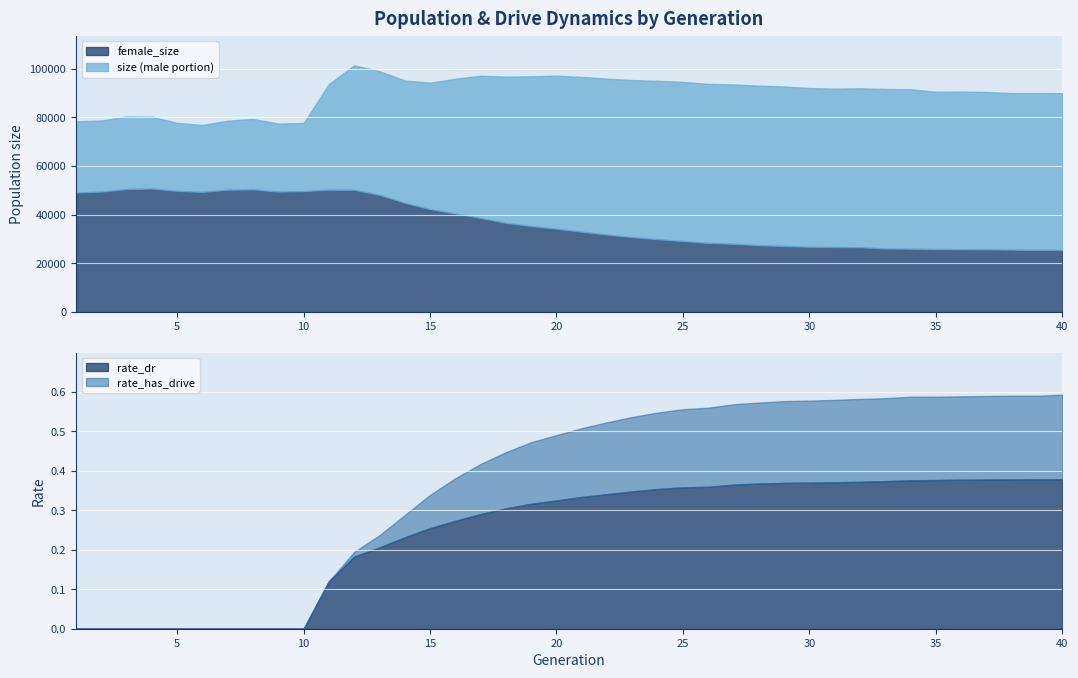

How many lines are shown in the chart?

4